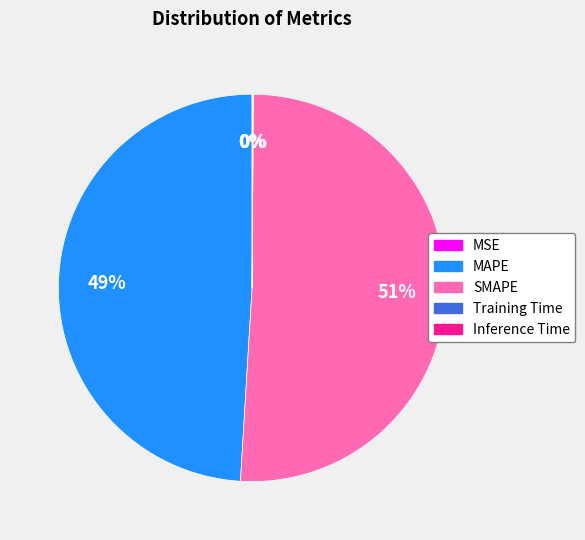

To the nearest percent, what is the difference between the largest and smallest slice percentages?

51%